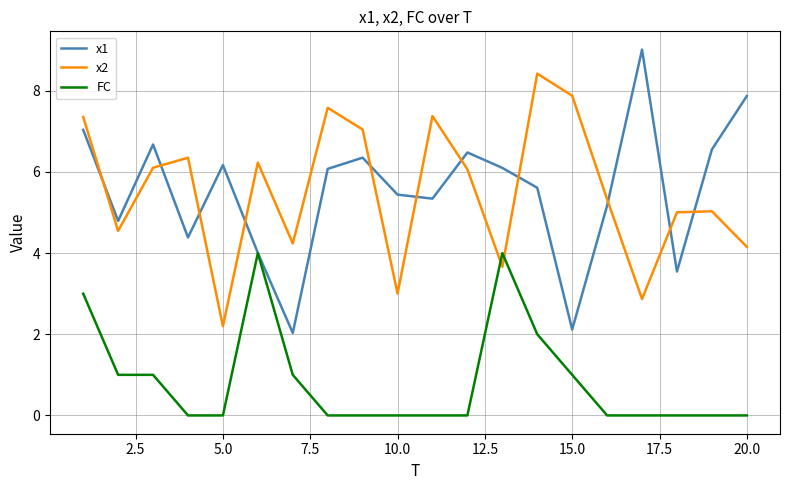

True or false: x1 has more than 2 interior local peaks.

True